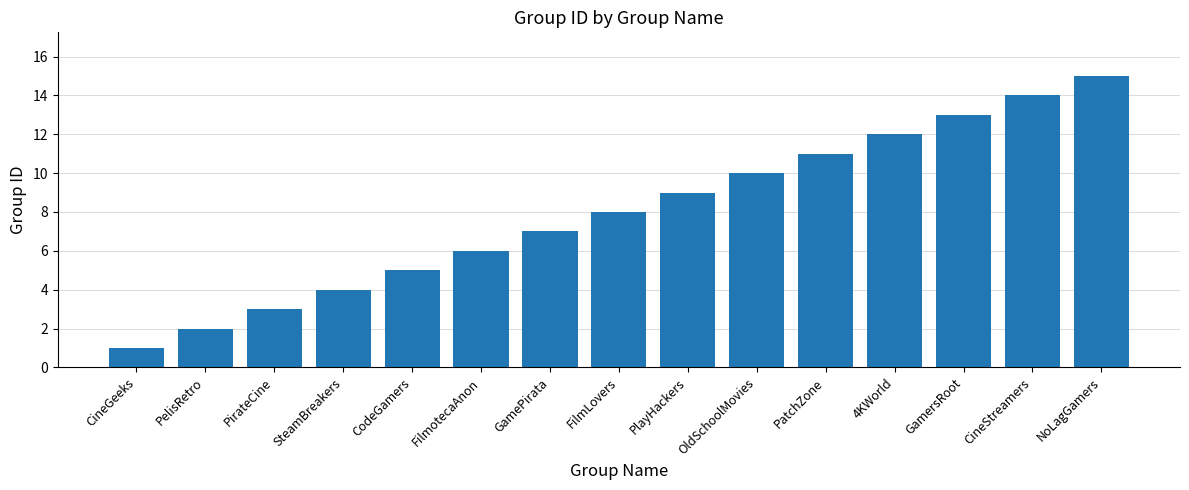

Which label corresponds to the largest value in the chart?

NoLagGamers